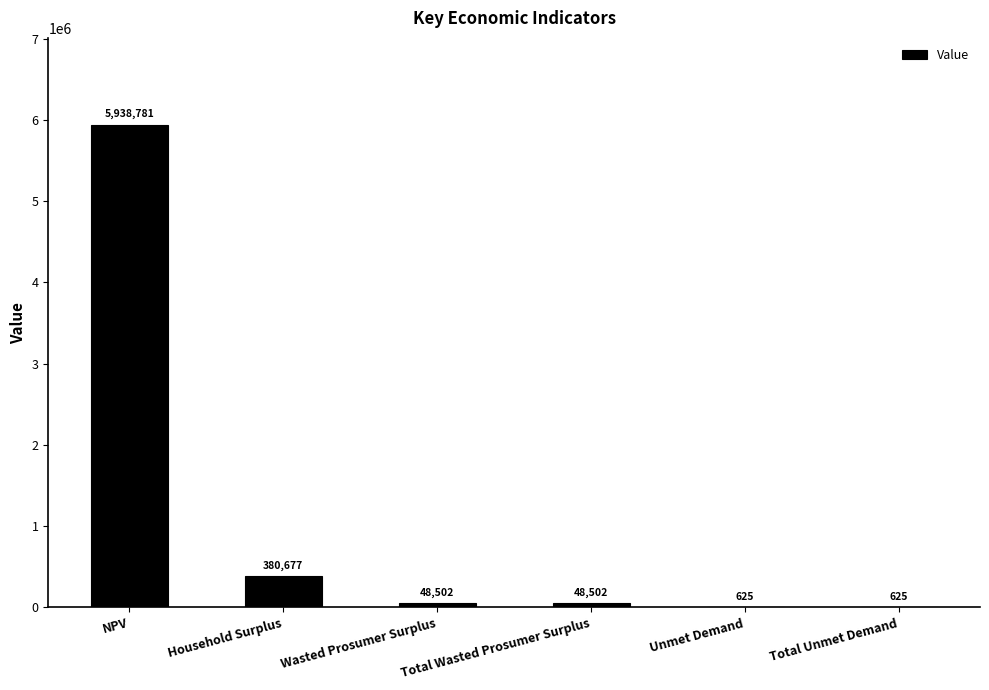

What is the maximum value shown in the chart?

5938781.0